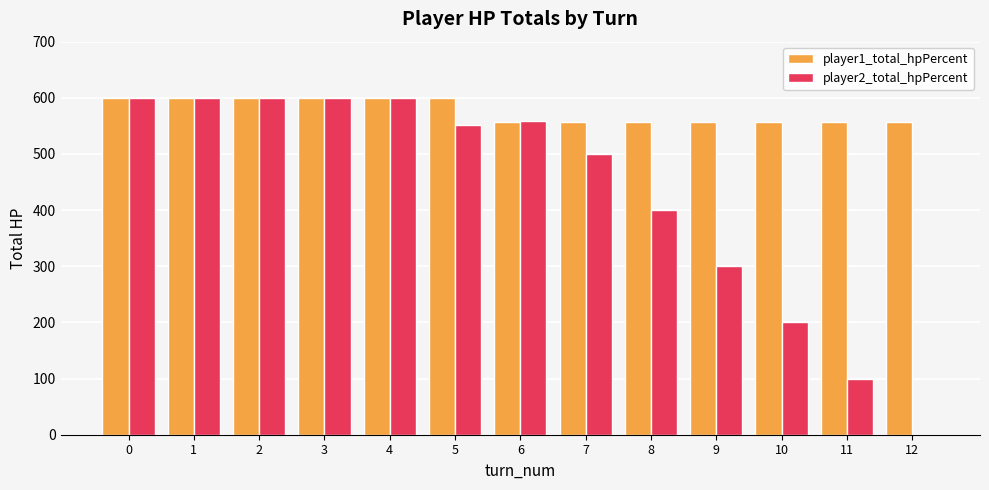

What are all the series names shown in the legend?

player1_total_hpPercent, player2_total_hpPercent